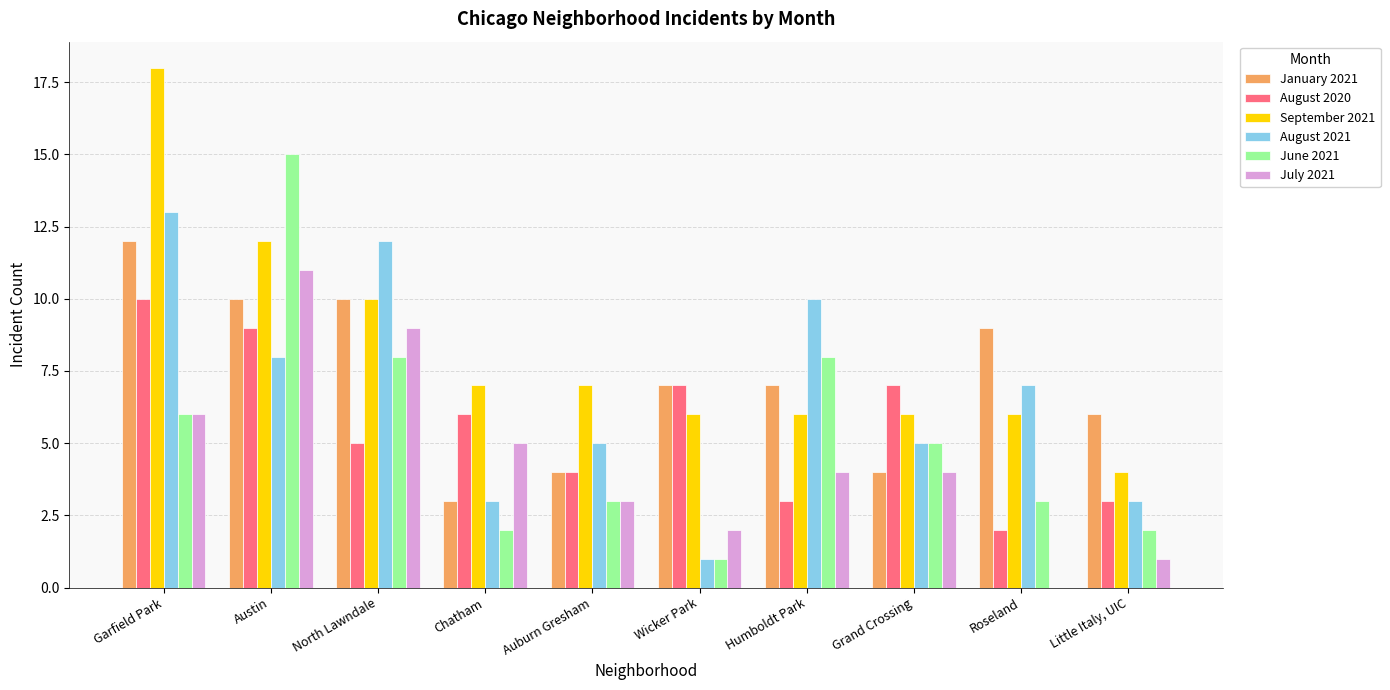

Which category has the highest value across all series?

Garfield Park